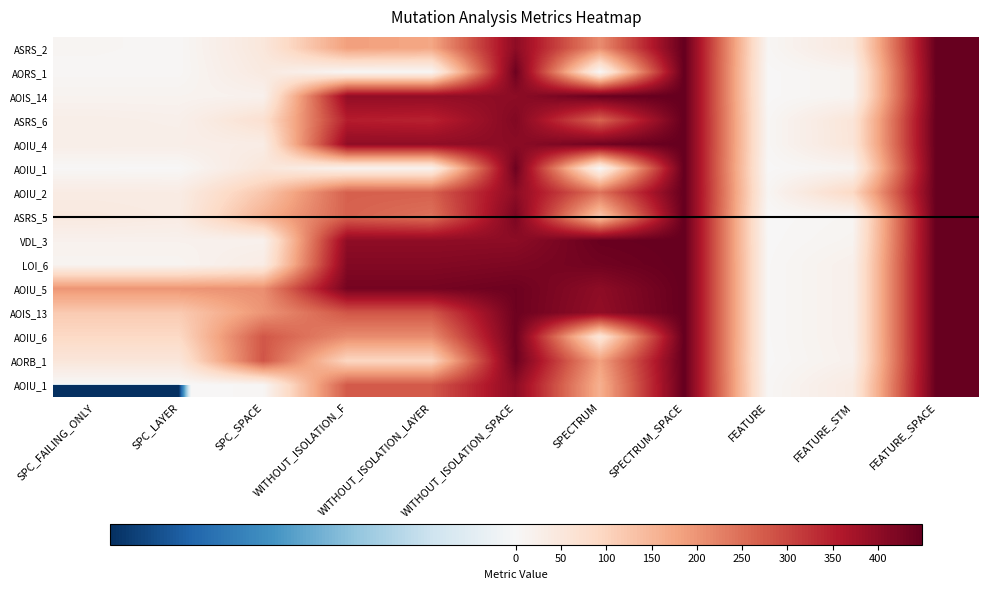

What is the total value across all series at SPC_SPACE?

1575